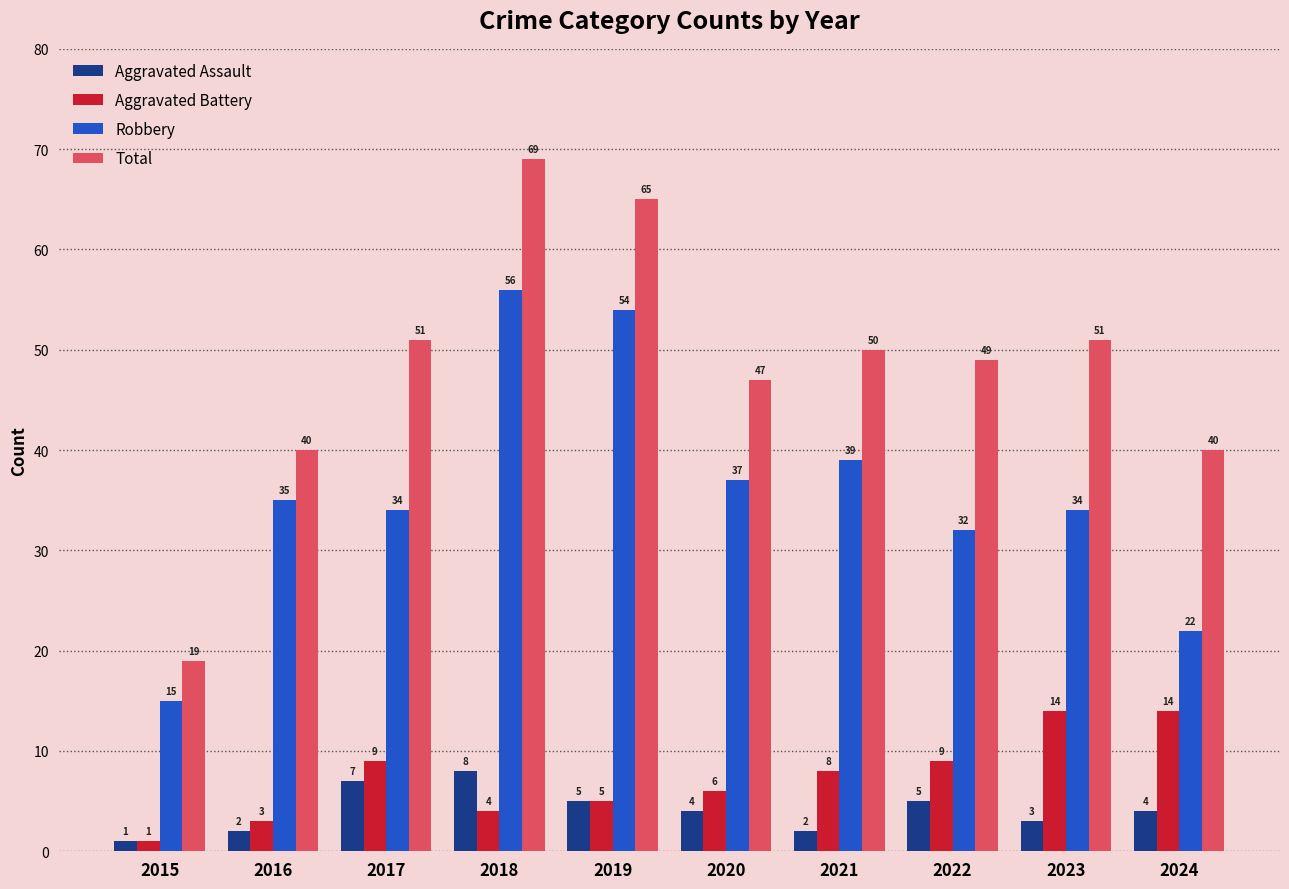

What is the difference between the Aggravated Battery values at 2023 and 2018?

10